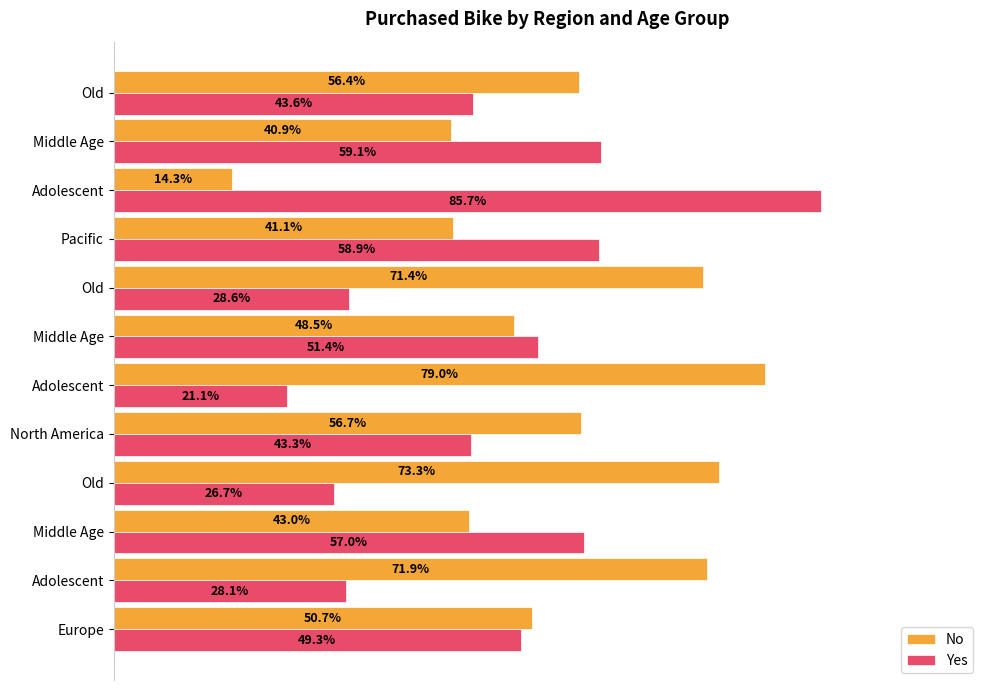

What are all the series names shown in the legend?

No, Yes